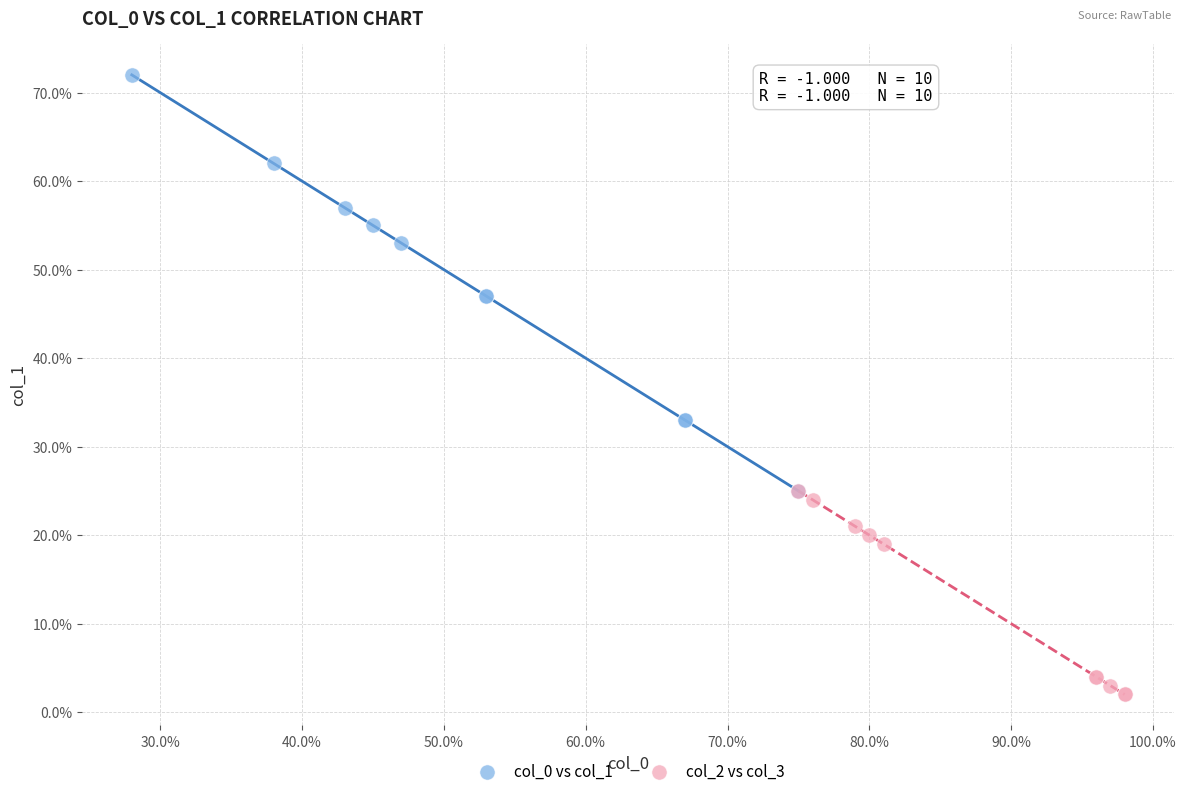

Which series has the largest Y range (max minus min)?

col_0 vs col_1